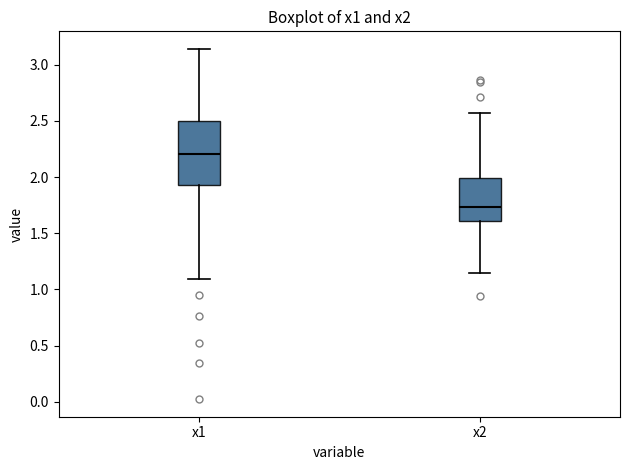

Where does the upper whisker of the box for x2 end on the y-axis? The values are not printed on the chart, so give them approximately, as read against the axis.

2.55